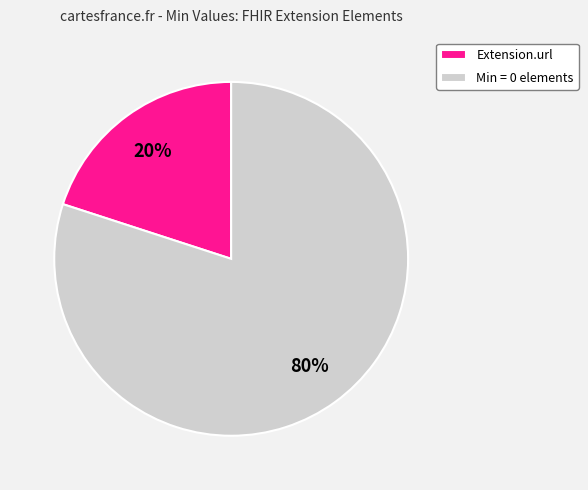

What is the largest slice in the pie chart?

Min = 0 elements